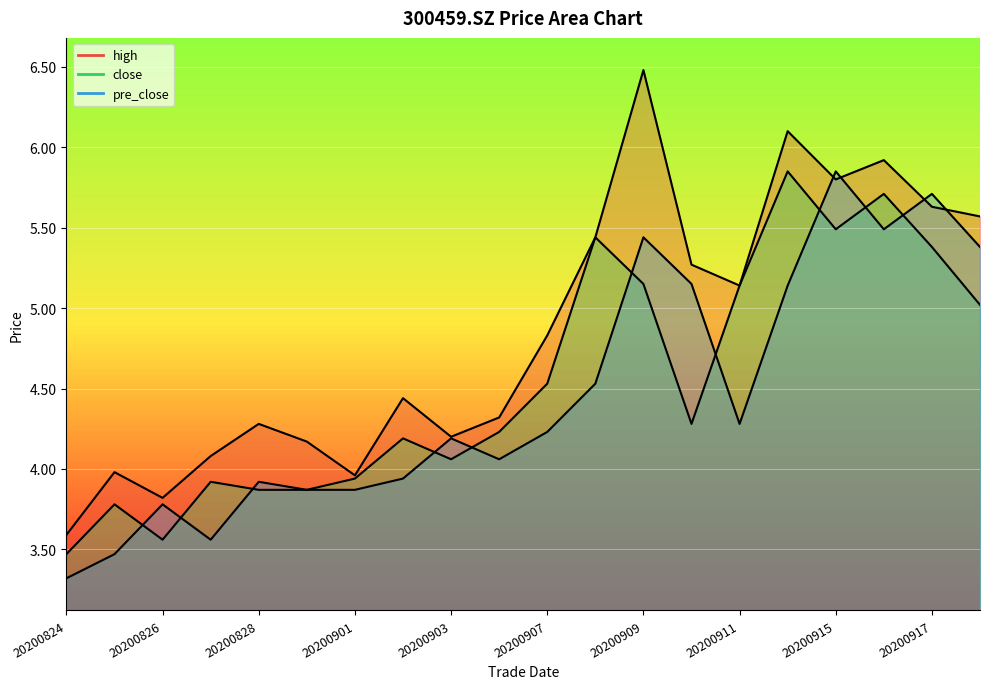

How many data points in close are above 4?

13